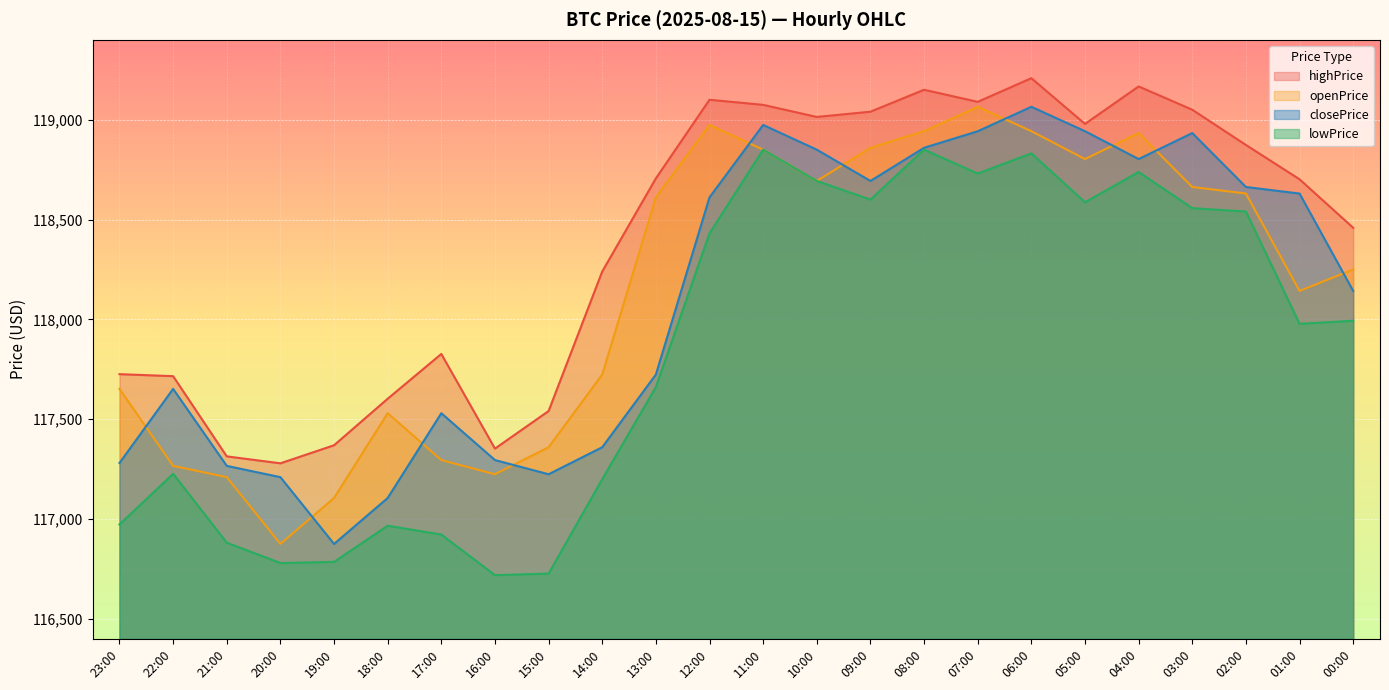

What is the value of the highPrice point at the 17th from the left?

119089.5